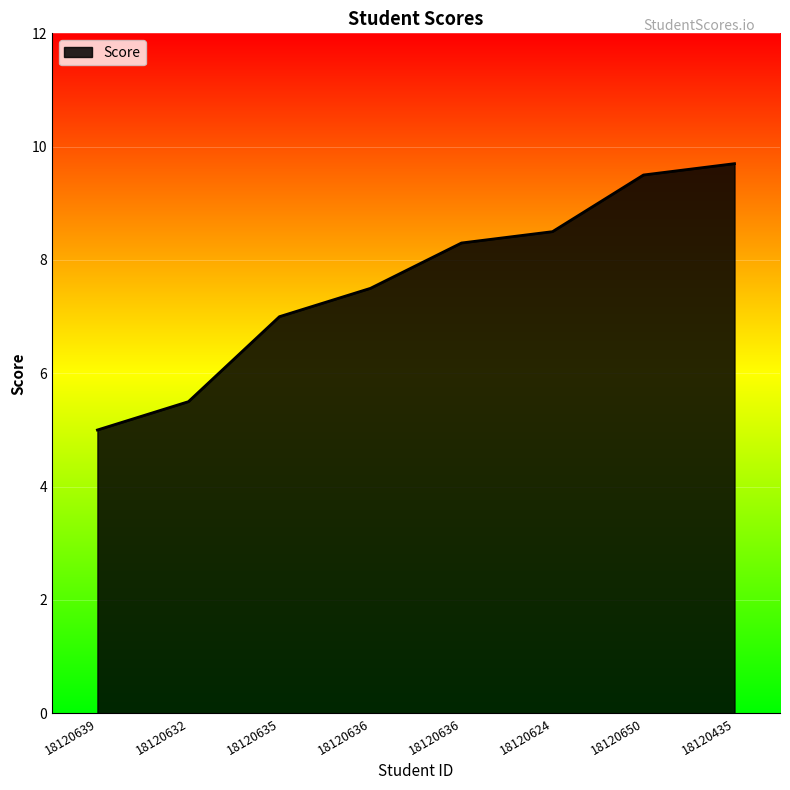

Where does the data first go above 8?

18120636